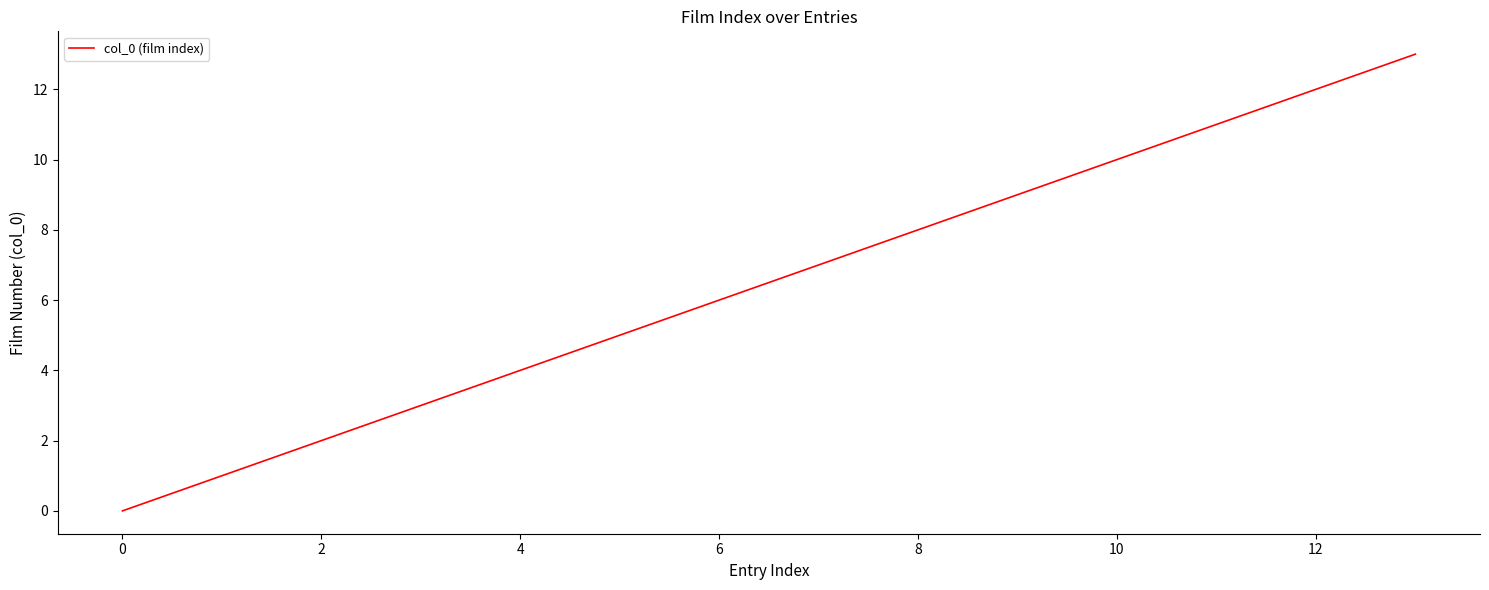

What is the difference between the maximum and minimum values?

13